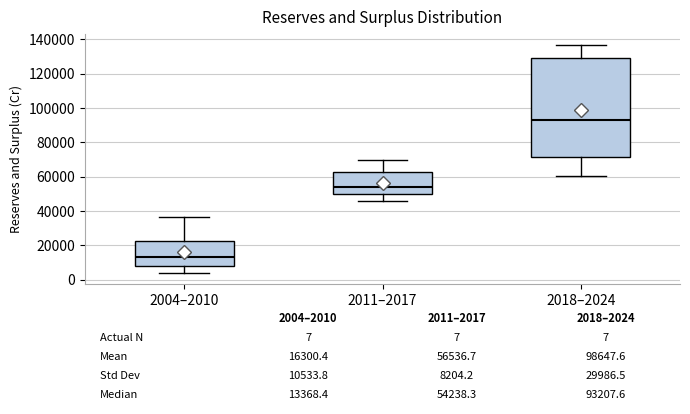

Comparing the boxes themselves (not the whiskers), which one is the tallest?

2018–2024